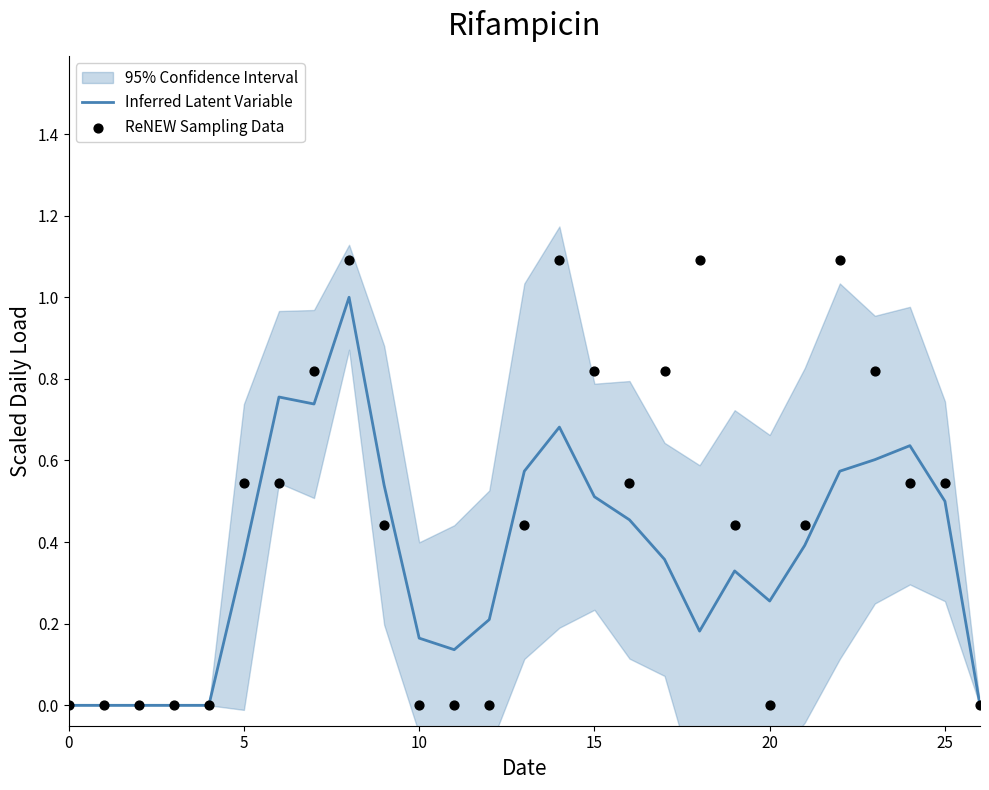

Which series reaches the minimum Y coordinate?

Inferred Latent Variable